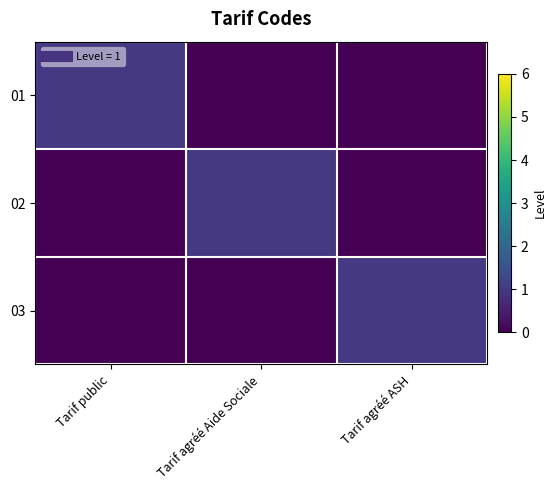

Which series has the largest total across all categories?

01